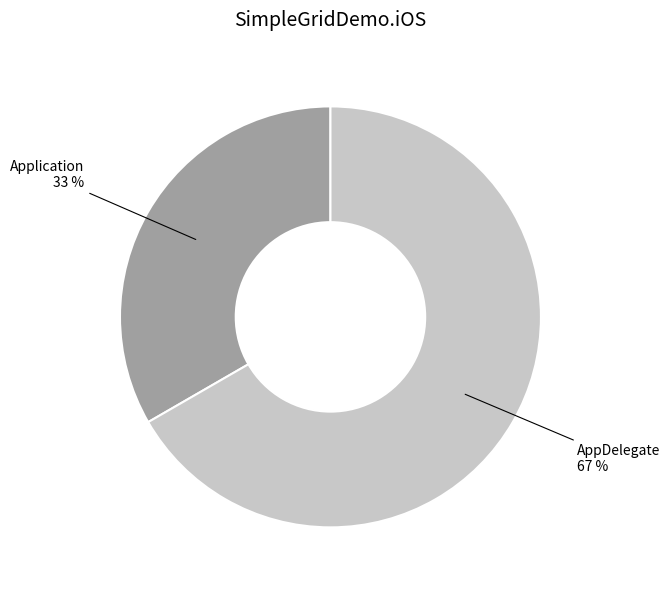

What is the largest slice in the pie chart?

AppDelegate